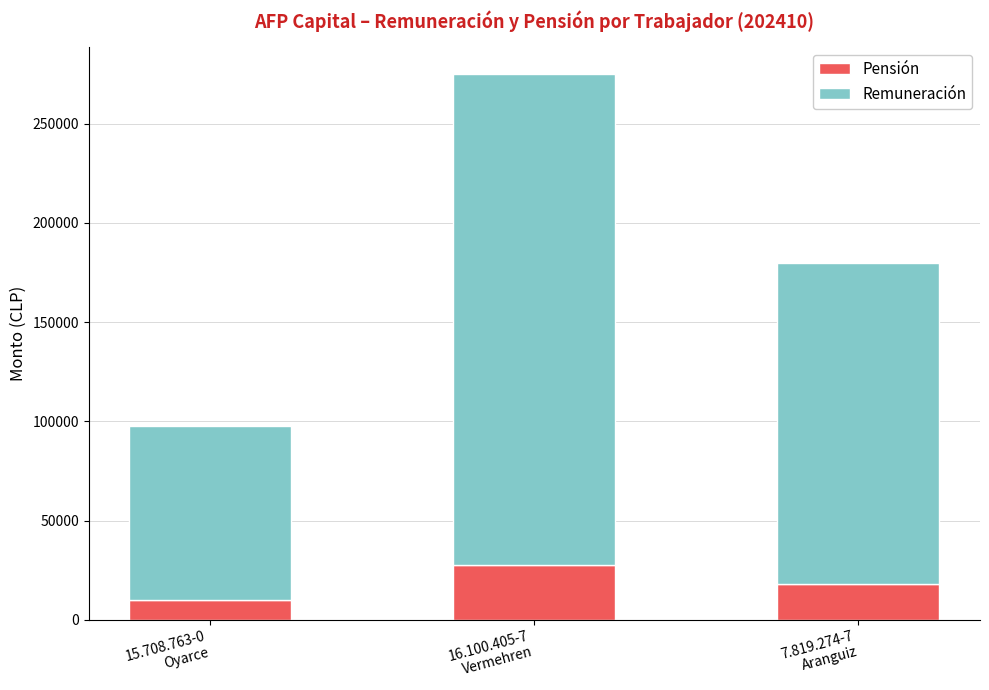

What value does the Pensión series have at 16.100.405-7
Vermehren?

27473